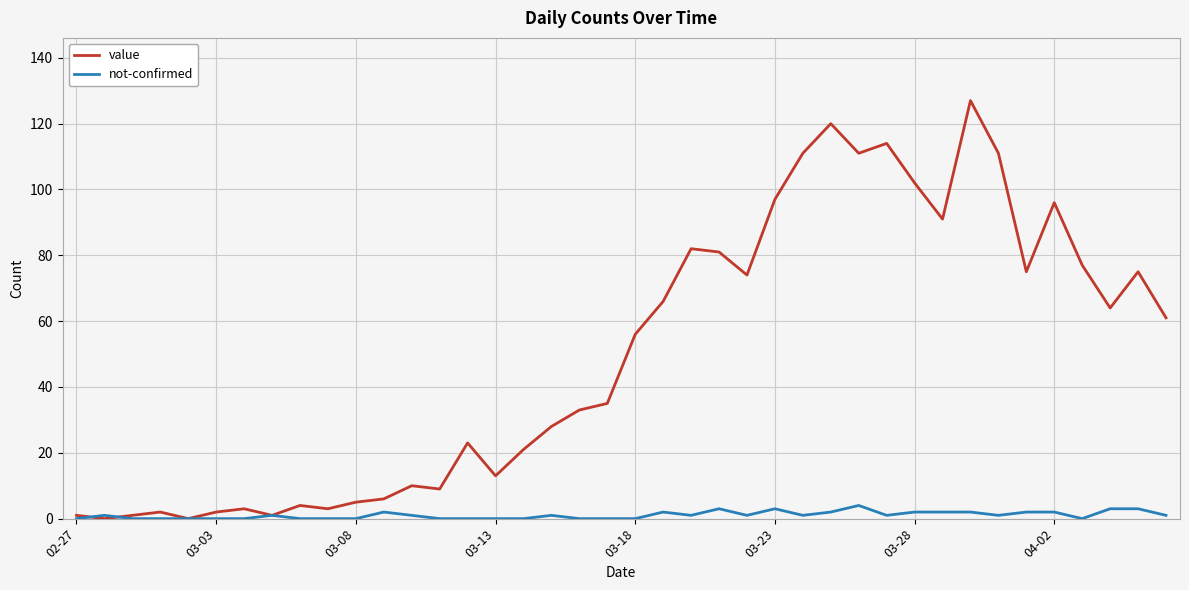

What is the highest value of the value series?

127